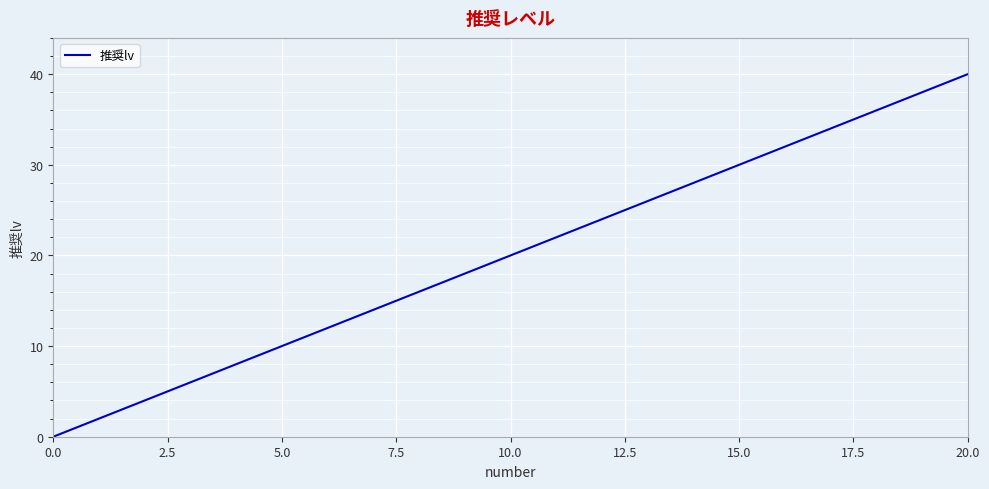

Reading right to left, list all the values displayed in this chart.

40	38	36	34	32	30	28	26	24	22	20	18	16	14	12	10	8	6	4	2	0